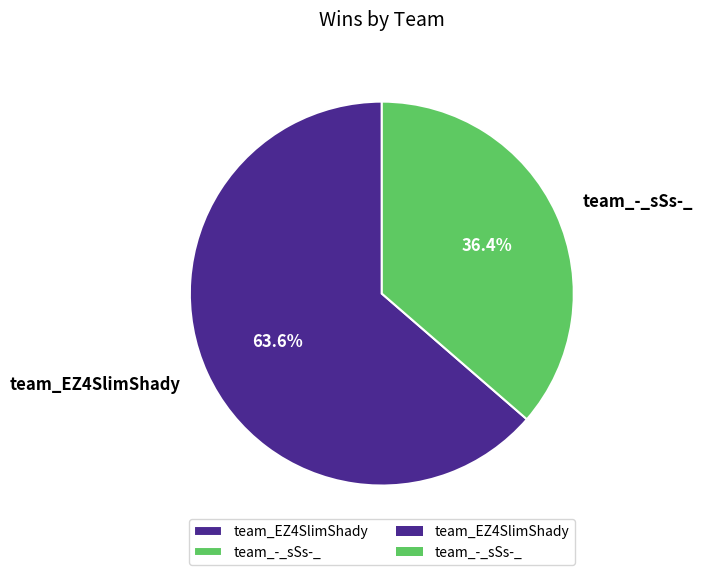

How many segments does this pie chart have?

2